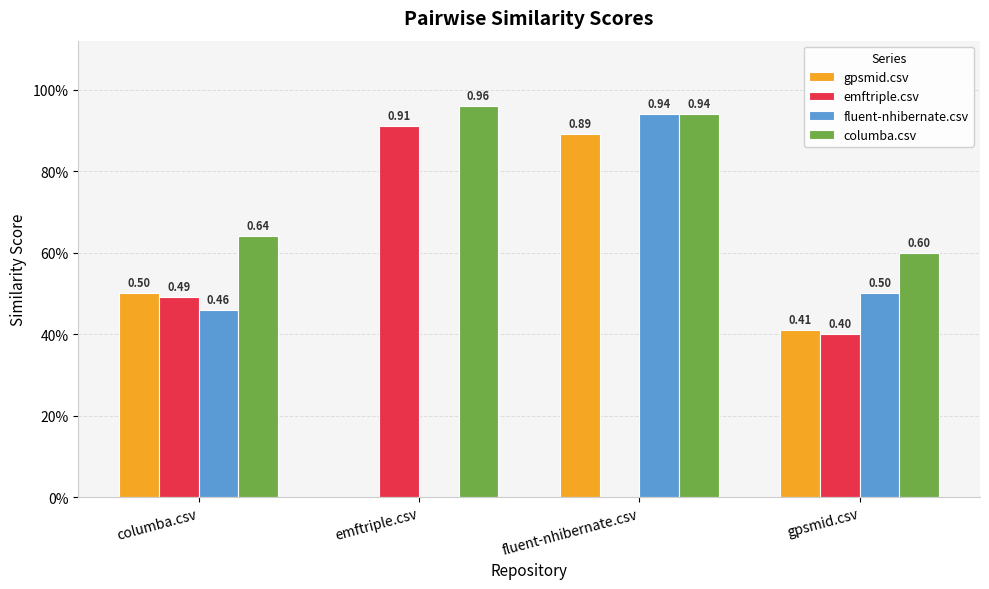

Rank the series by their maximum value, from highest to lowest.

columba.csv, fluent-nhibernate.csv, emftriple.csv, gpsmid.csv